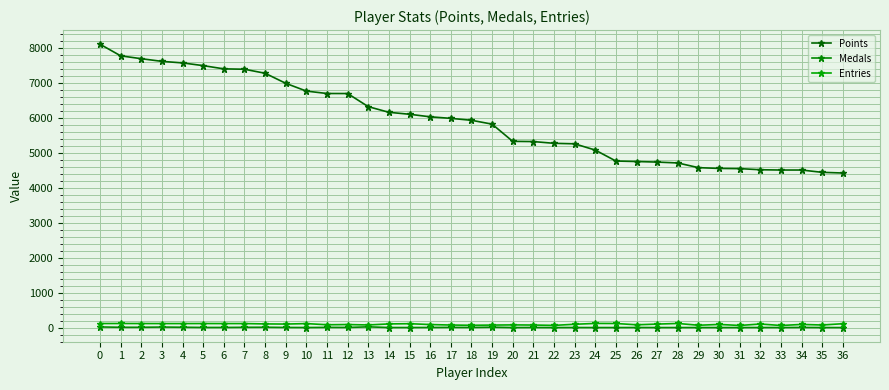

What is the value of the Entries point at the 25th from the left?

118